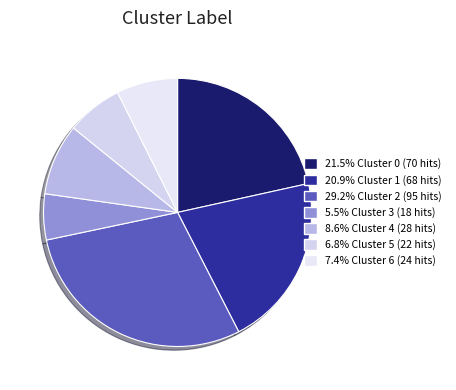

Is there any slice that represents more than half of the pie?

No